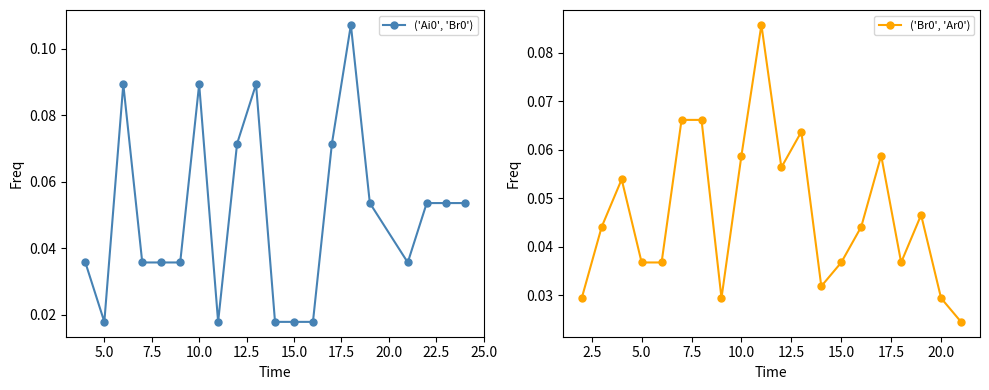

Count the ('Ai0', 'Br0') values in the range 0 to 1.

20